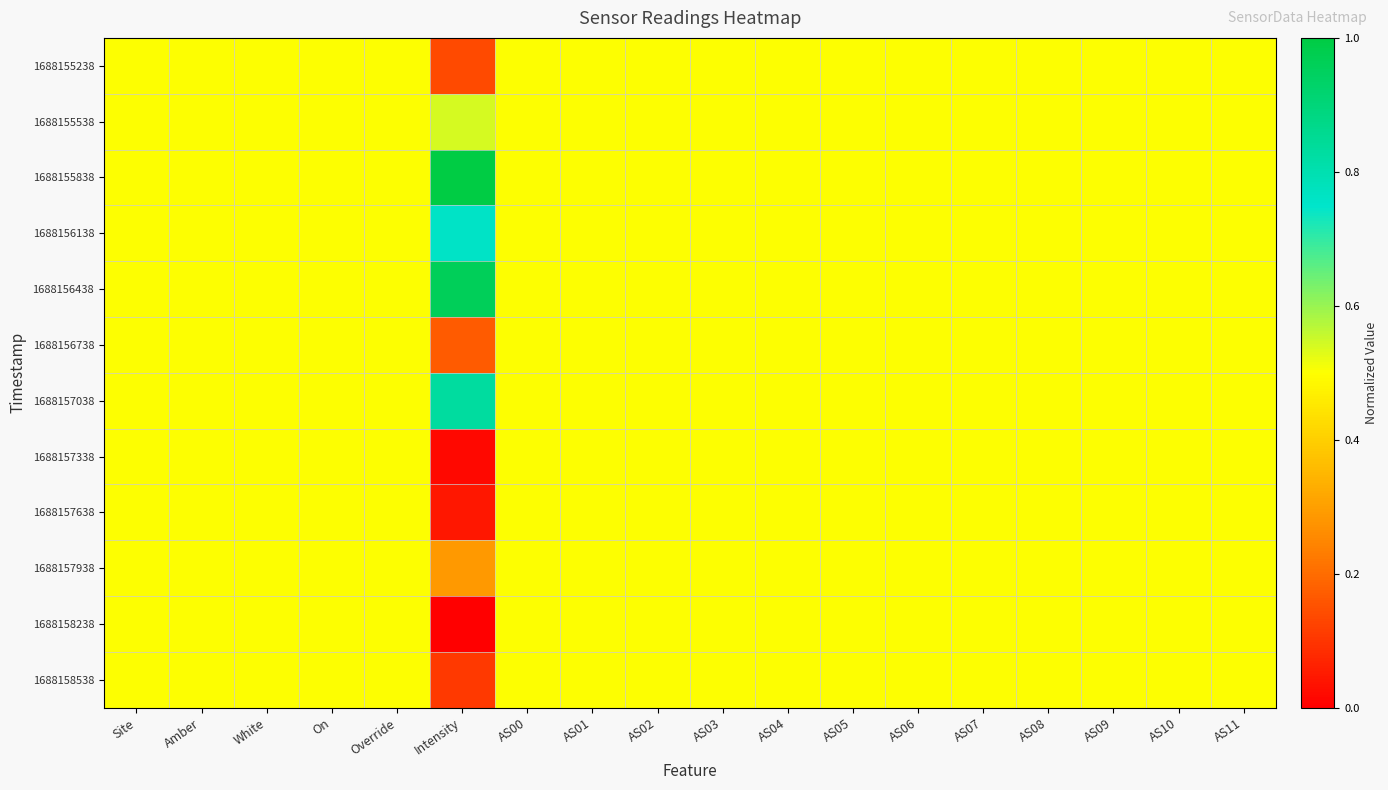

Which series changed the most between Site and AS10?

1688155238